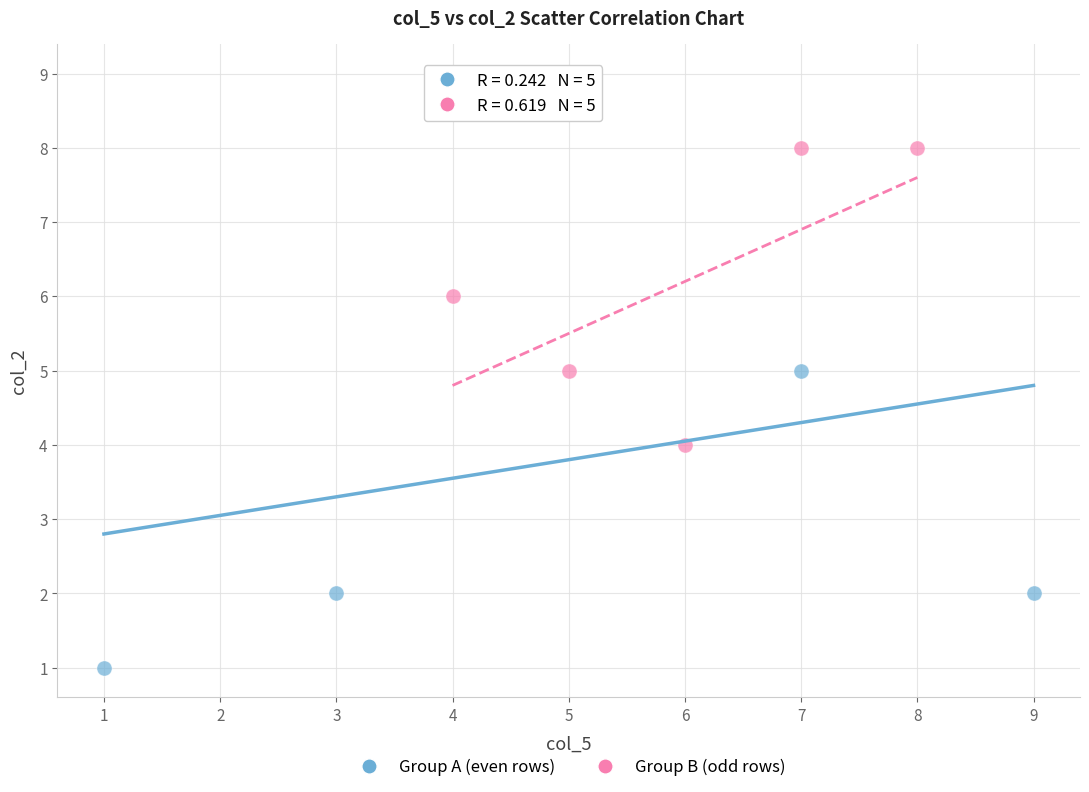

Which series reaches the minimum Y coordinate?

Group A (even rows)